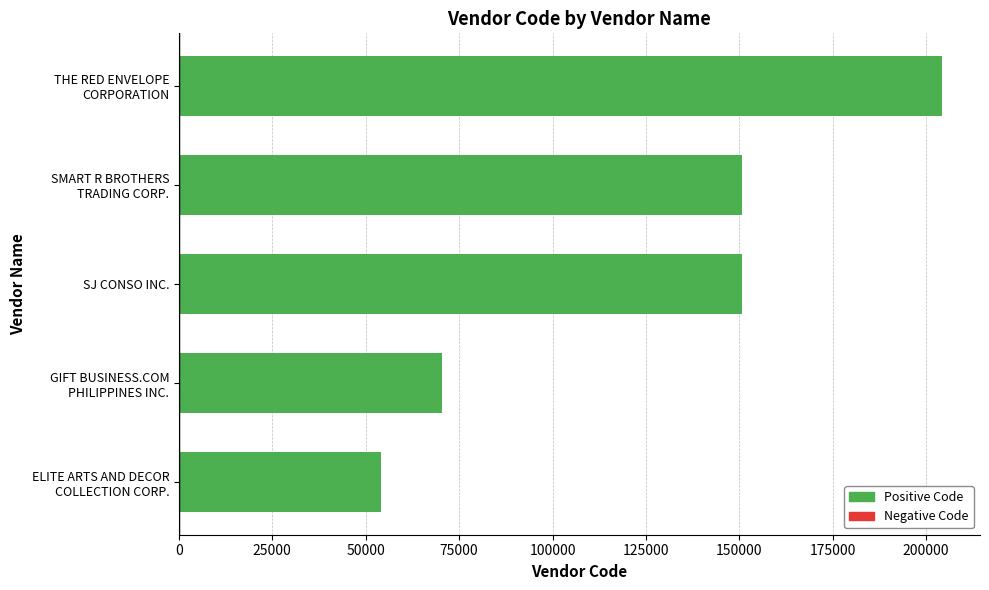

What is the greatest value displayed?

204208